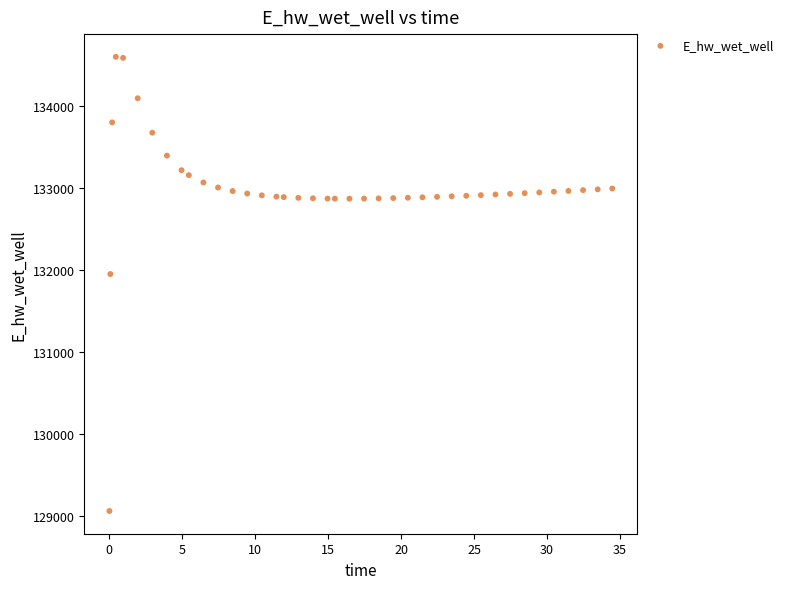

What Y value in the scatter plot is closest to 131831?

131951.8